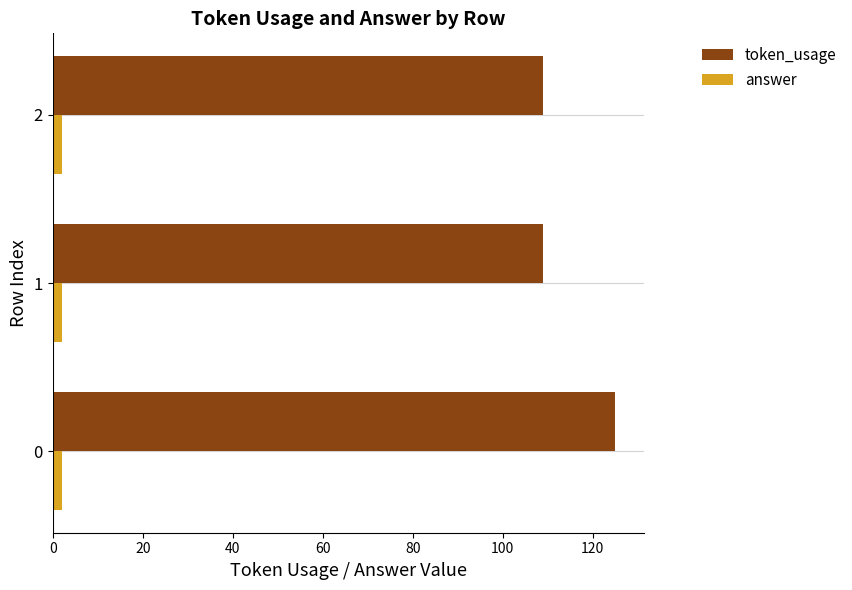

What is the sum of all answer values?

6